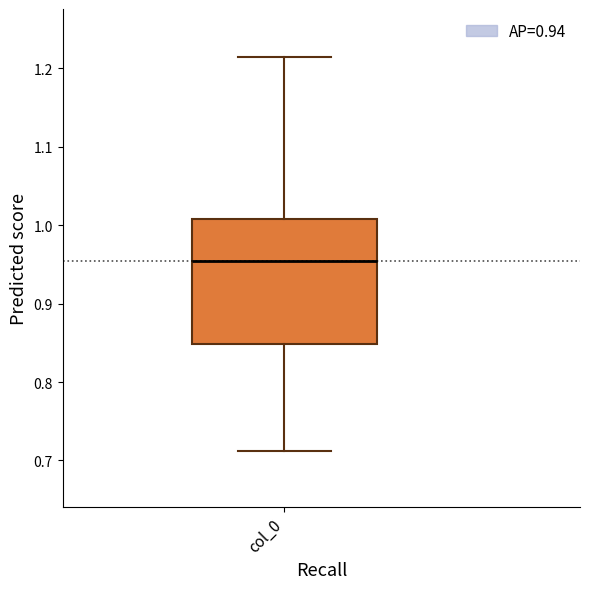

Transcribe this box plot: give where the median line is, the range the box spans, and where the two whiskers end, as read against the y-axis. The values are not printed on the chart, so give them approximately, as read against the axis.

median 0.95, box 0.85 to 1.01, whiskers 0.71 to 1.21